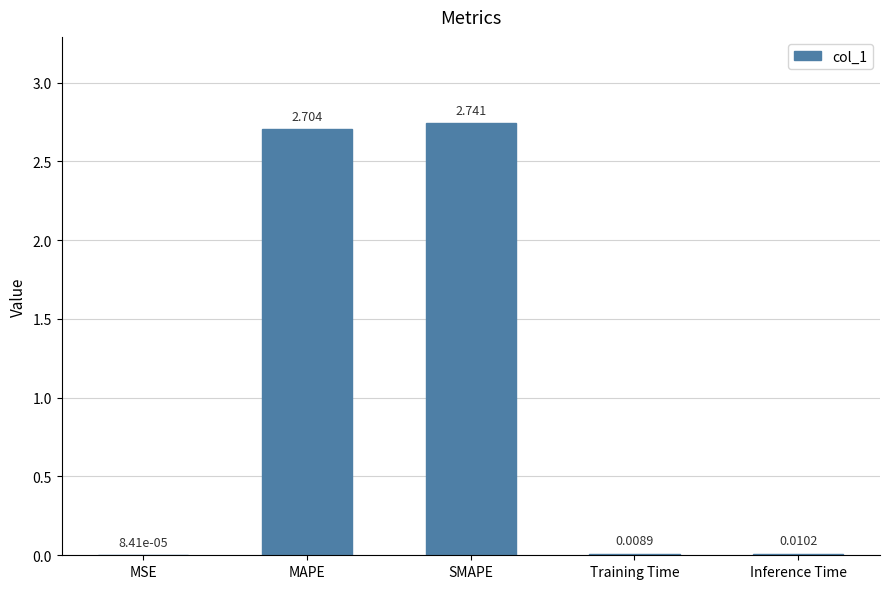

Between MSE and Inference Time, which is larger?

Inference Time